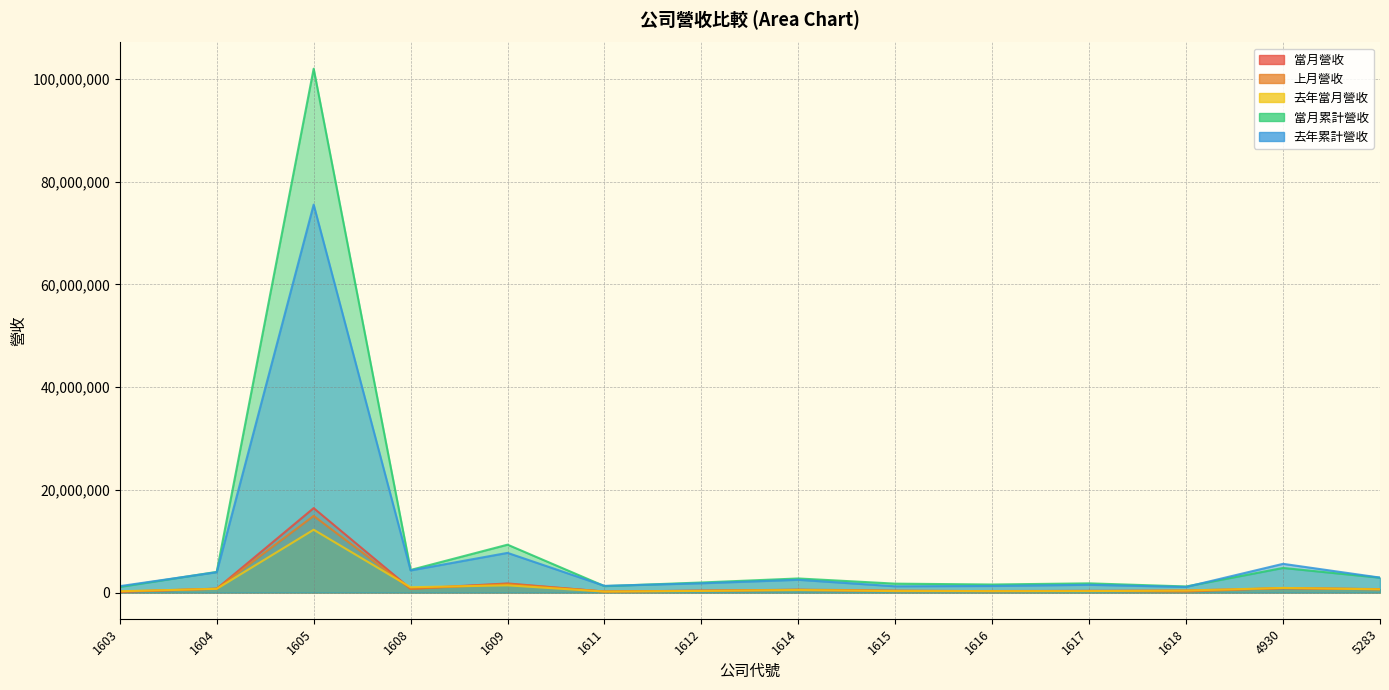

Between 1604 and 1609, which is larger?

1609